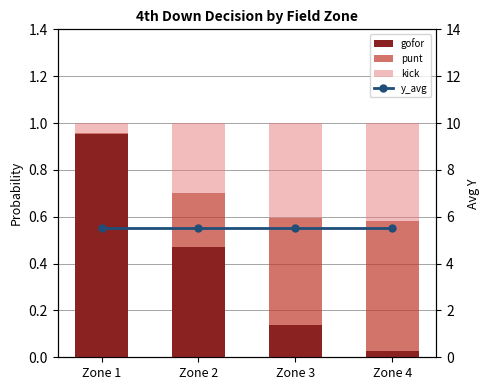

What are all the series names shown in the legend?

gofor, punt, kick, y_avg